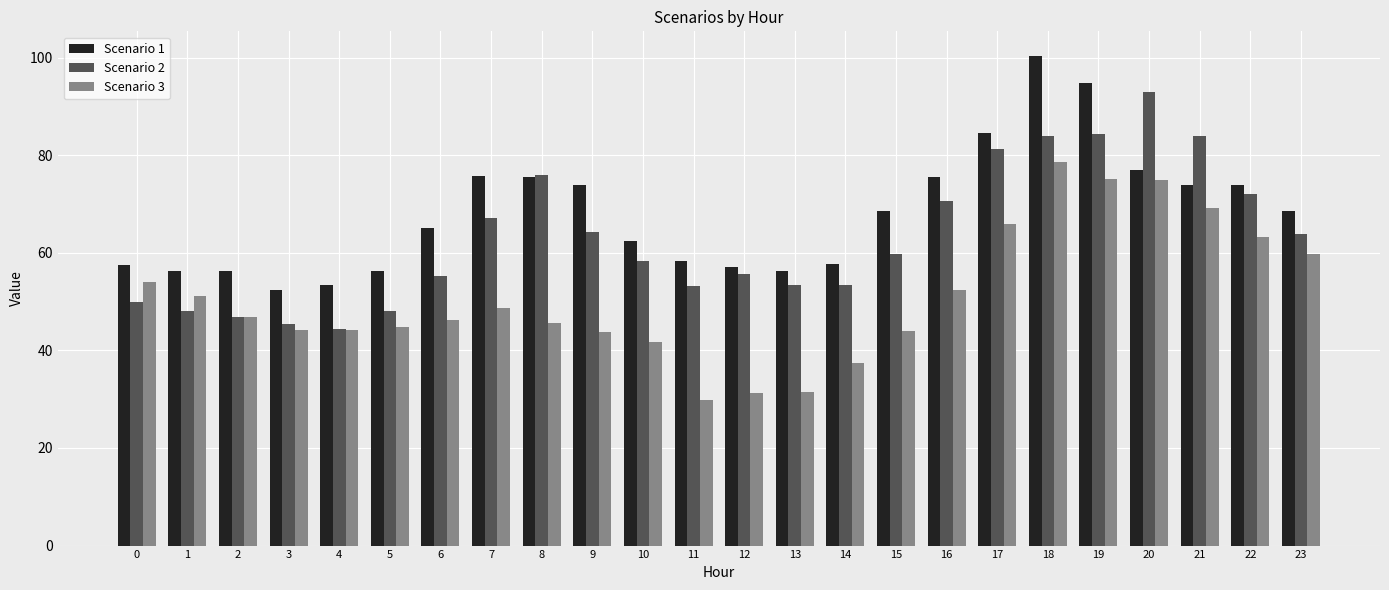

True or false: Scenario 2 has a value of 45.4 at 3.

True